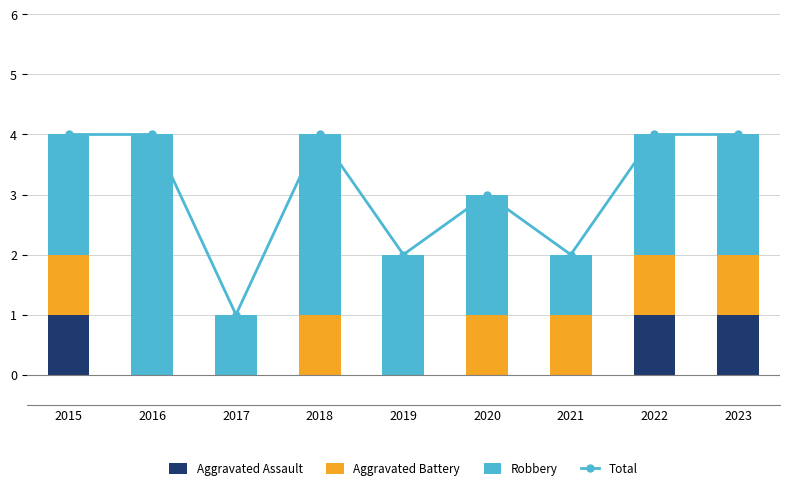

What value does the Robbery series have at 2017?

1